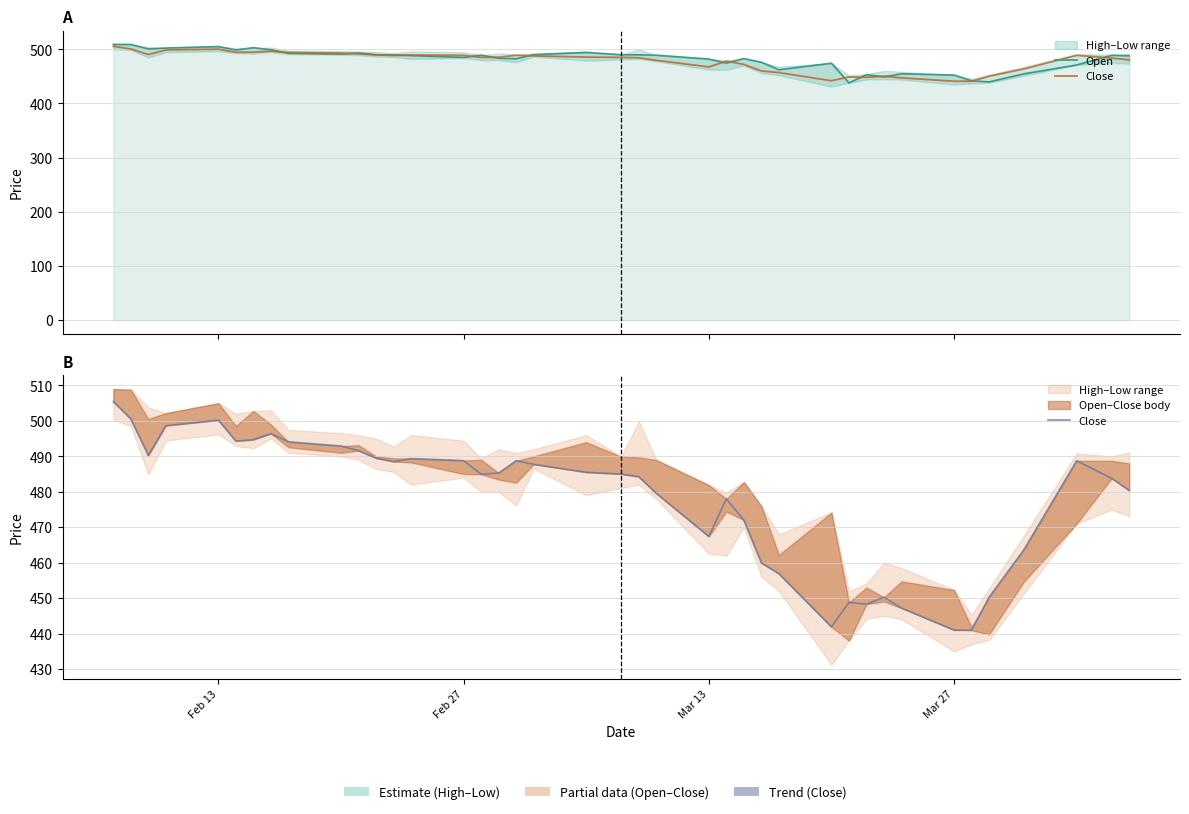

Reading left to right, what are all the values shown in this chart?

Open: 509.0	508.8	500.6	502.2	505.0	498.6	502.8	498.9	492.6	491.0	493.1	490.0	489.4	488.3	485.0	489.1	483.4	482.6	490.0	494.0	489.9	489.7	489.0	481.9	474.4	482.8	476.0	462.2	474.1	438.0	453.0	449.1	454.8	452.3	441.8	439.8	454.7	471.0	488.8	488.0
Close: 505.4	500.6	490.2	498.6	500.2	494.3	494.7	496.4	494.1	492.9	491.6	489.5	488.5	489.4	488.8	484.9	485.3	488.8	487.8	485.5	485.0	484.2	479.6	467.4	478.0	472.0	459.9	456.9	441.9	448.8	448.3	450.2	447.2	441.0	440.9	450.2	463.8	488.8	483.8	480.4